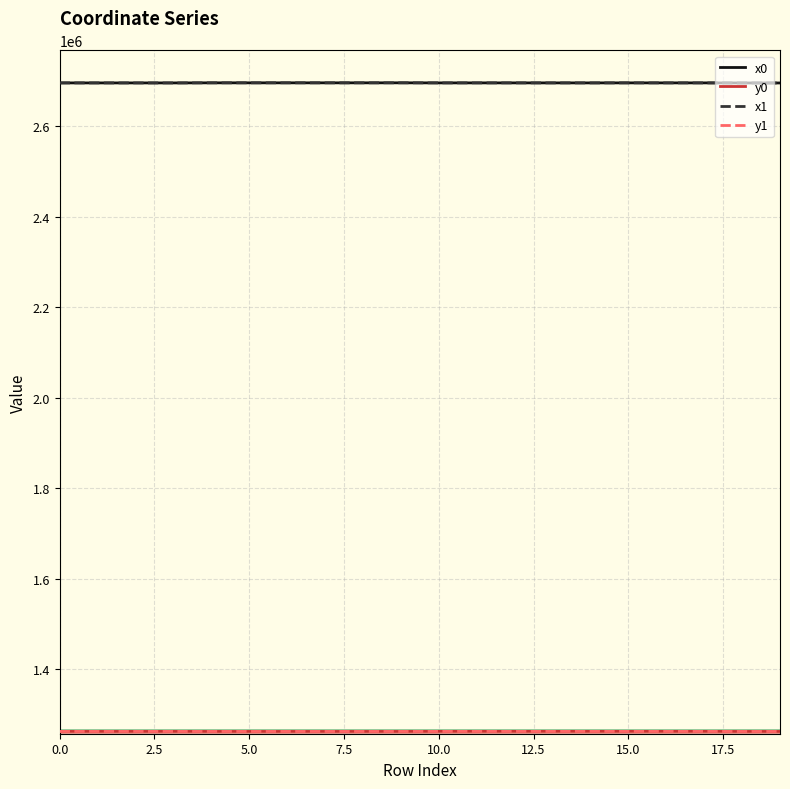

What is the smallest value displayed?

1262666.1